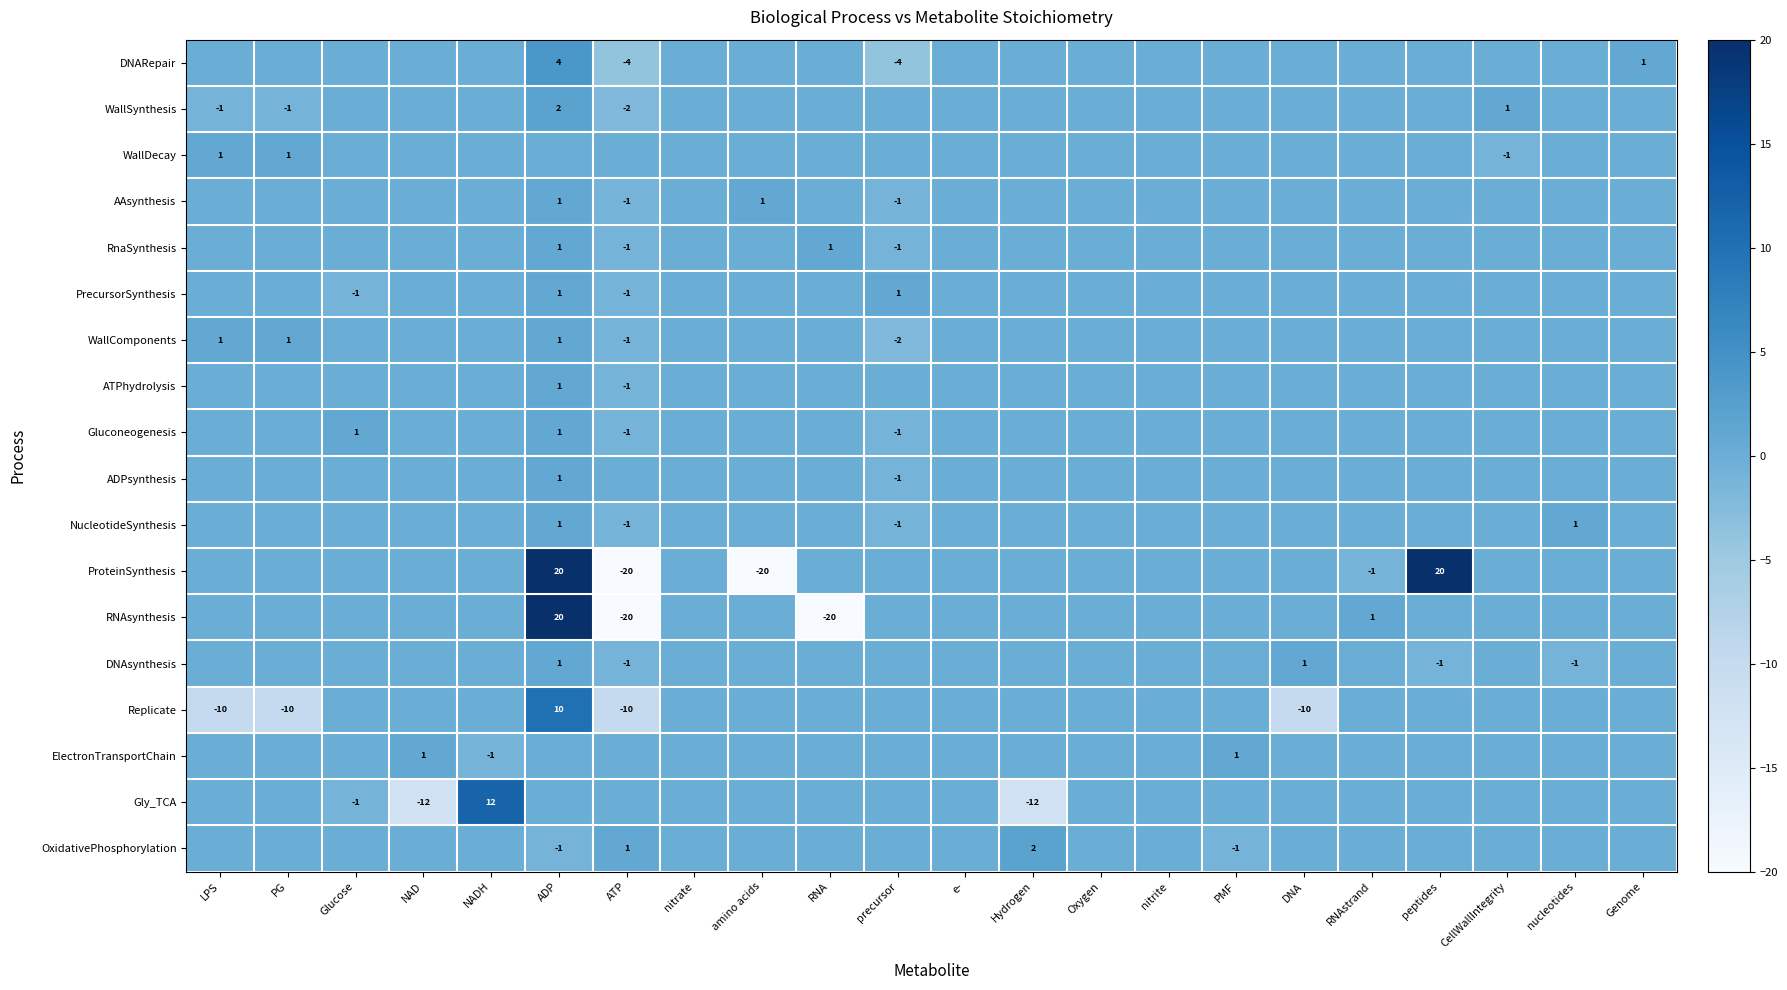

At which label does WallDecay first exceed 0?

LPS